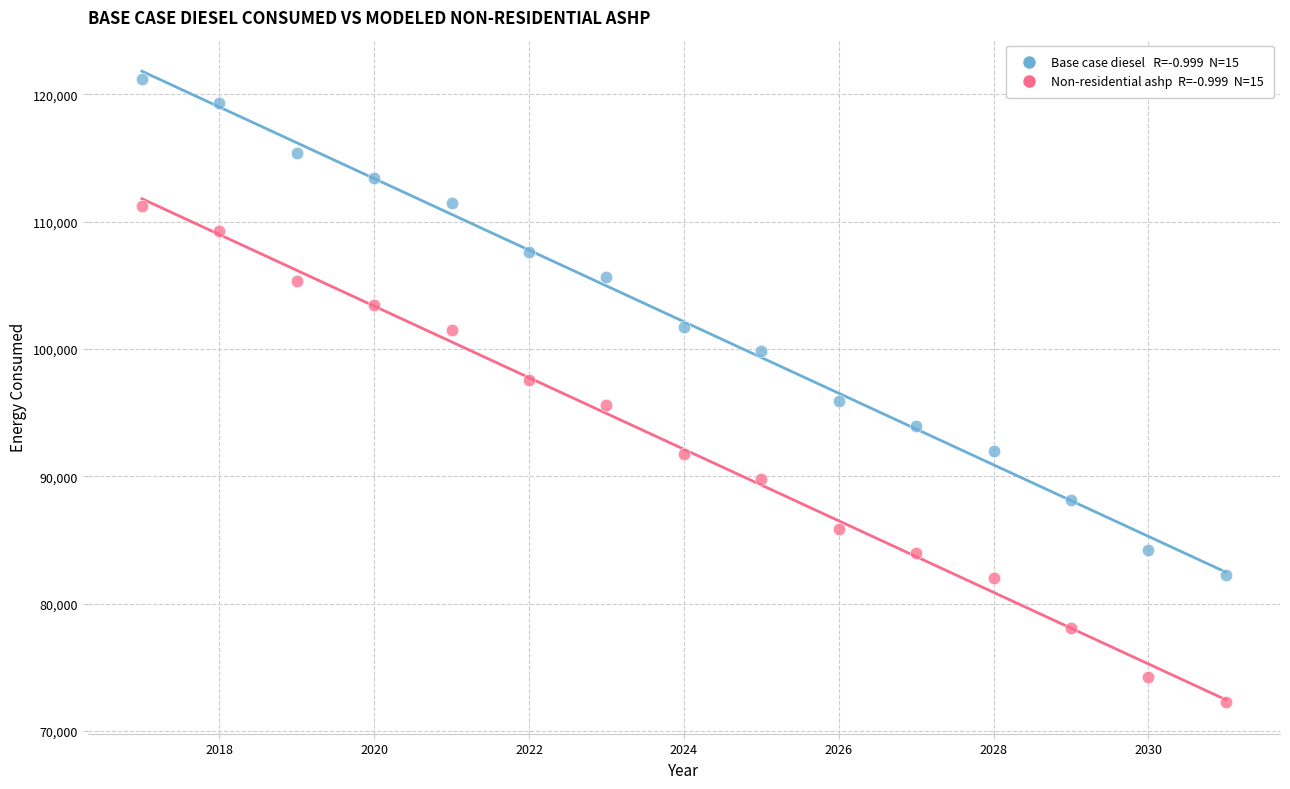

Across all data points, what is the range of Y values (max minus min)?

48953.5